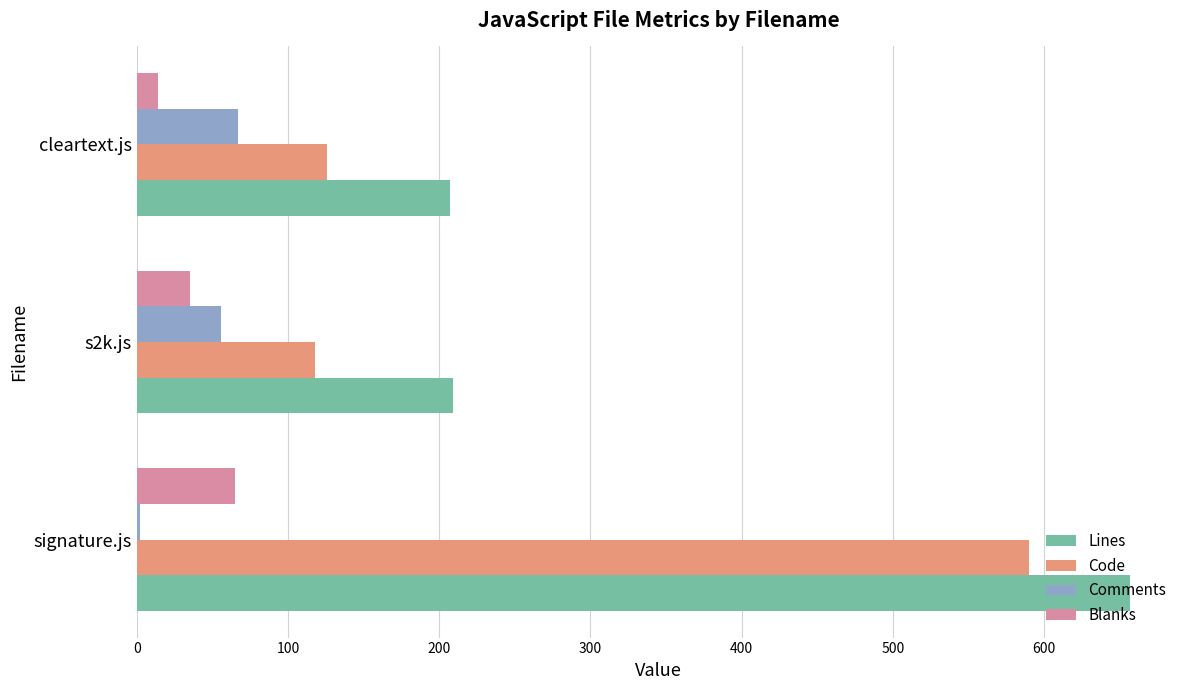

What are all the series names shown in the legend?

Lines, Code, Comments, Blanks